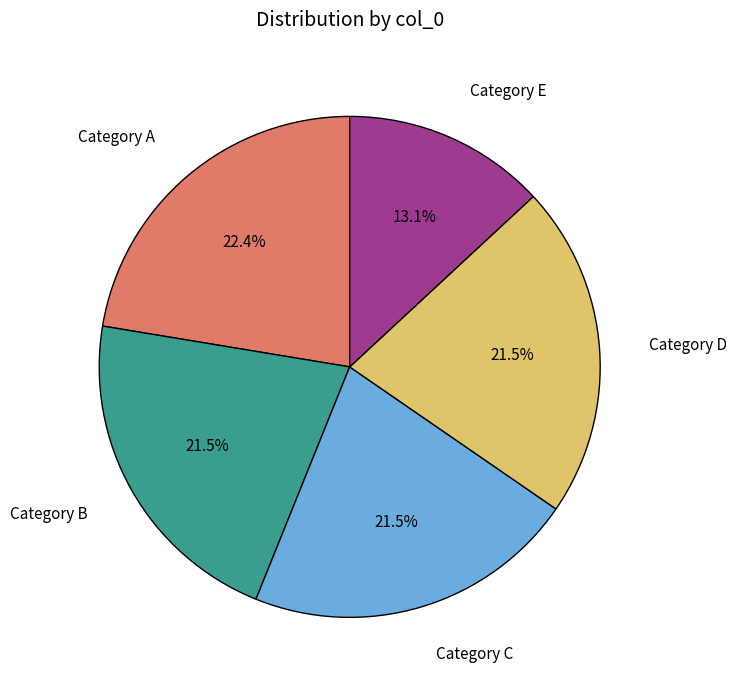

Is there any slice that represents more than half of the pie?

No